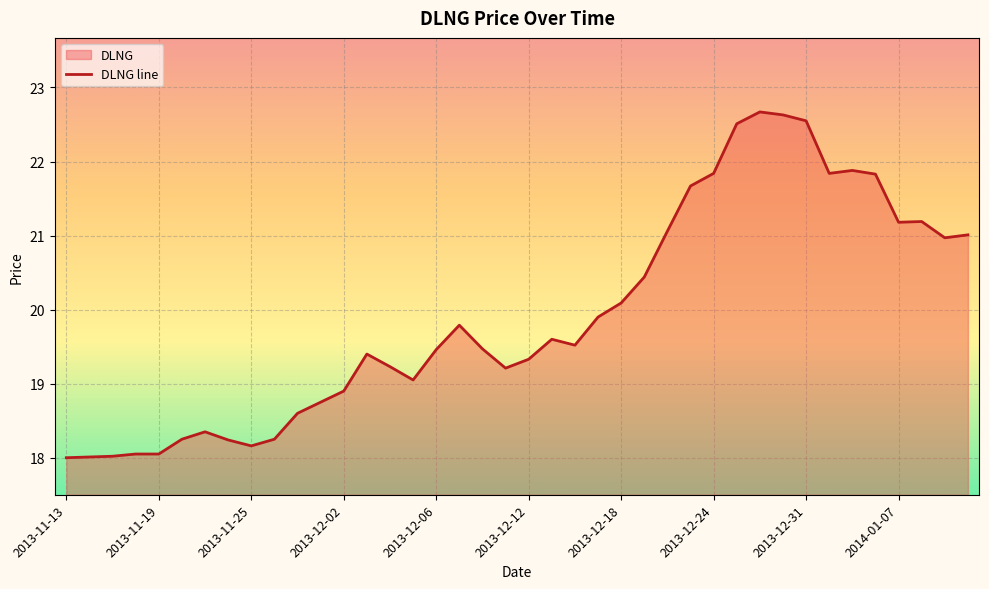

True or false: there are more than 0 points higher than both neighbors.

True